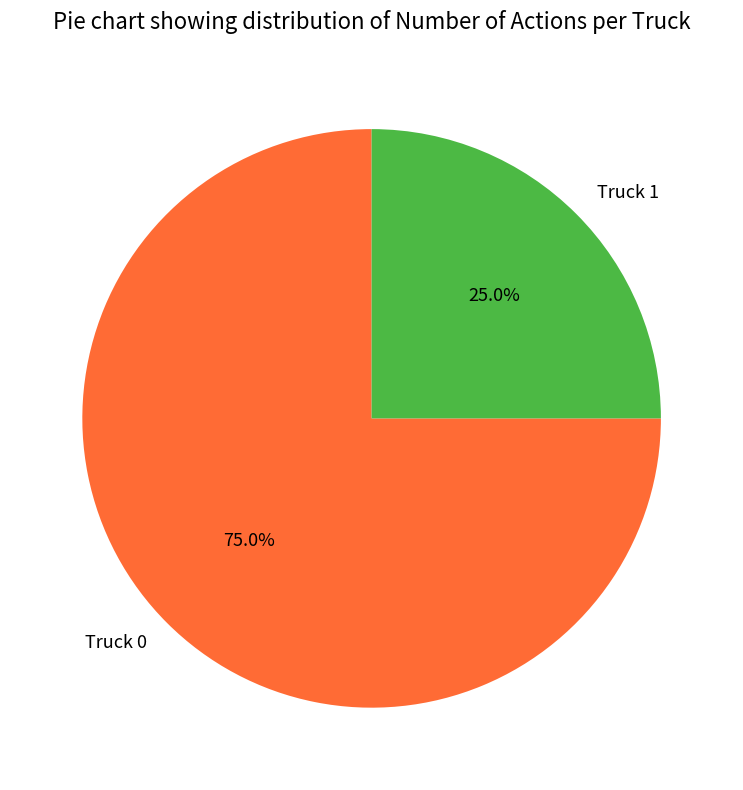

What portion of the pie excludes Truck 1?

75.0%